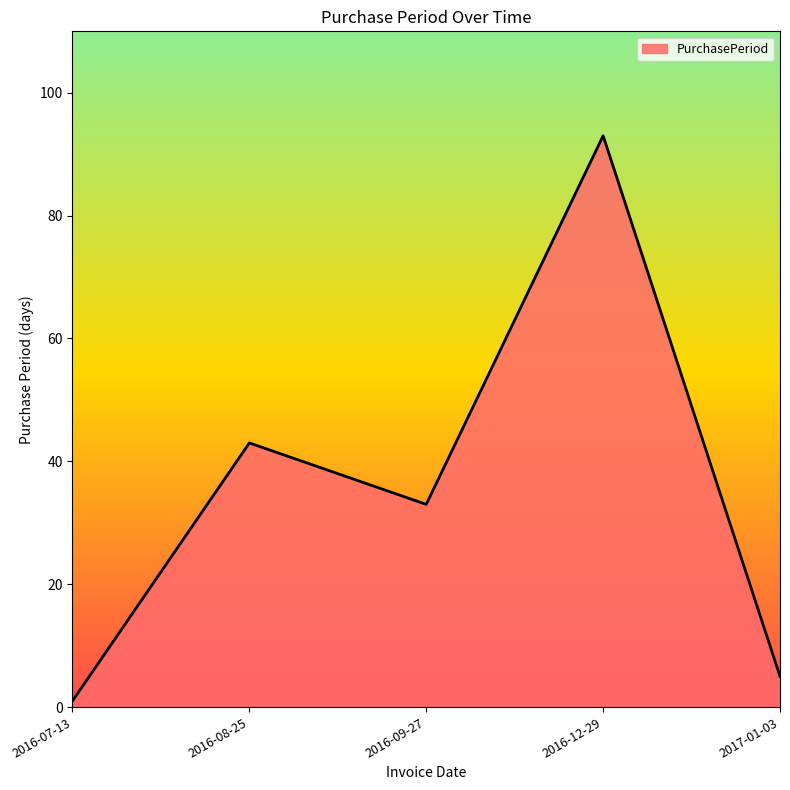

Reading left to right, what are all the values shown in this chart?

2016-07-13=1	2016-08-25=43	2016-09-27=33	2016-12-29=93	2017-01-03=5